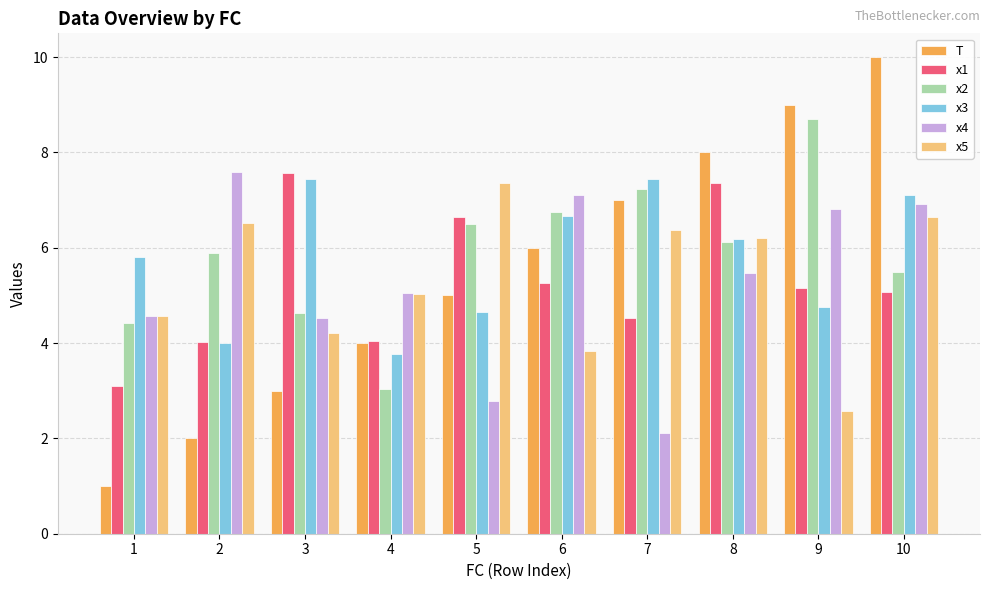

List the labels in order of T value, largest first.

10, 9, 8, 7, 6, 5, 4, 3, 2, 1